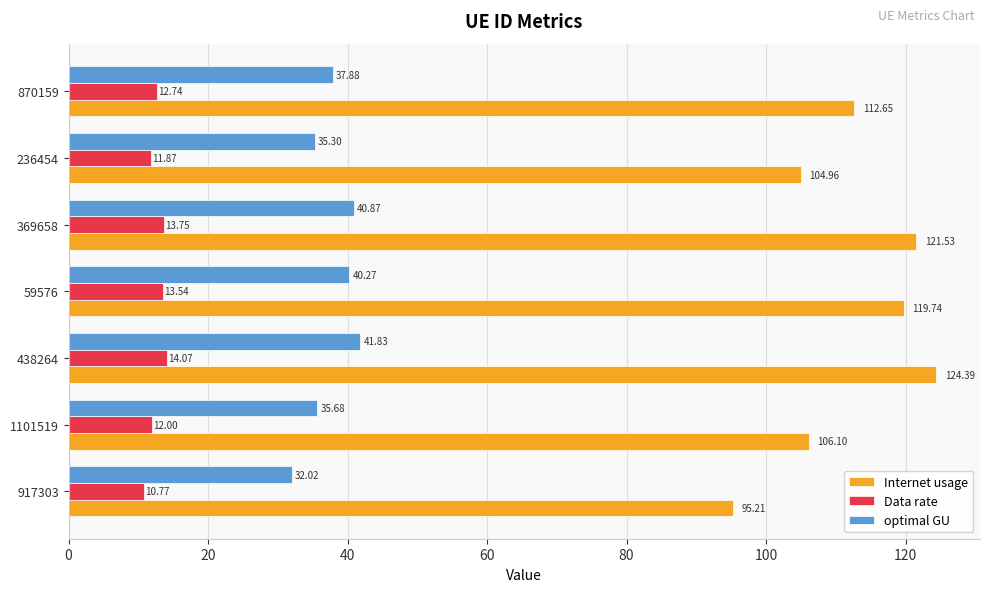

What is the average value of the Internet usage series?

112.1